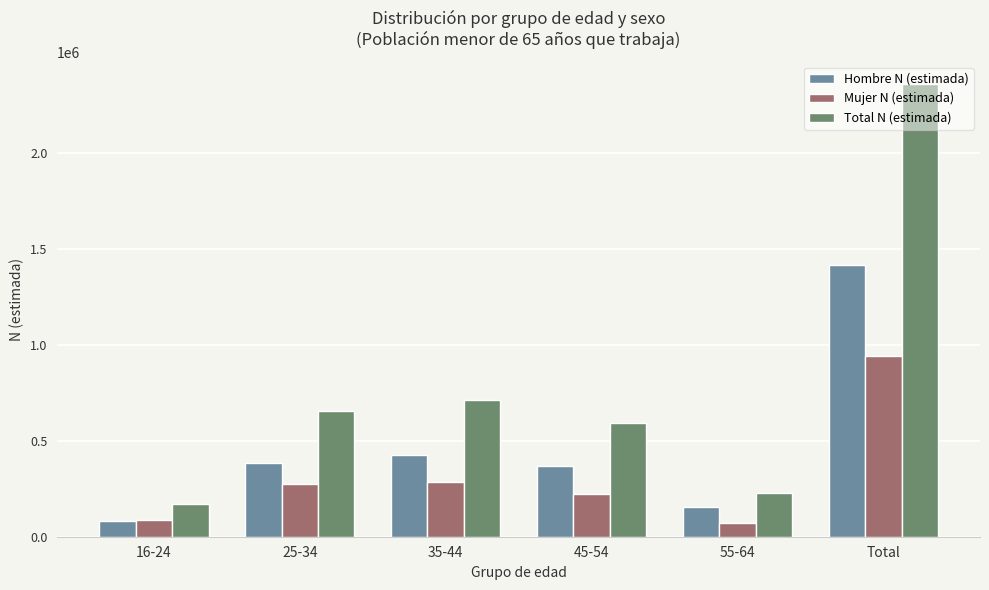

What are all the series names shown in the legend?

Hombre N (estimada), Mujer N (estimada), Total N (estimada)